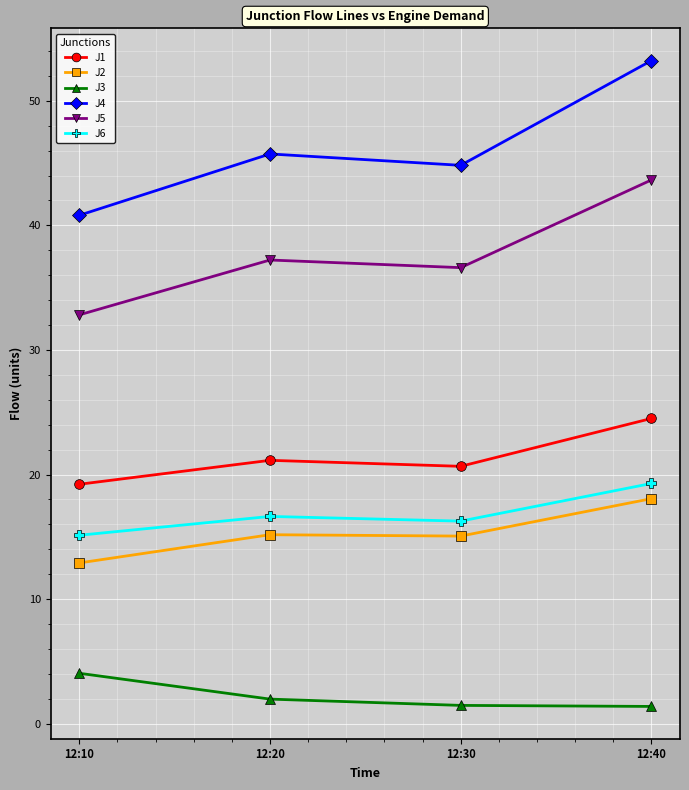

How many lines are shown in the chart?

6